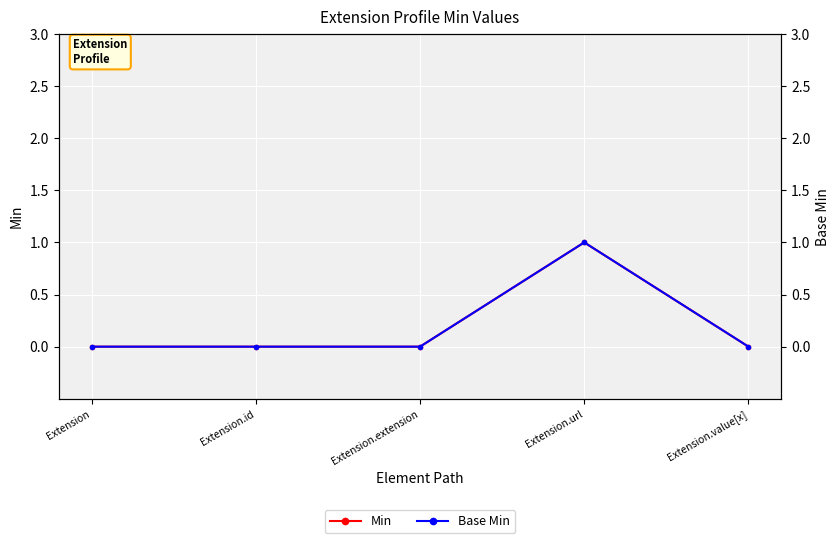

How many data points does each series have?

5